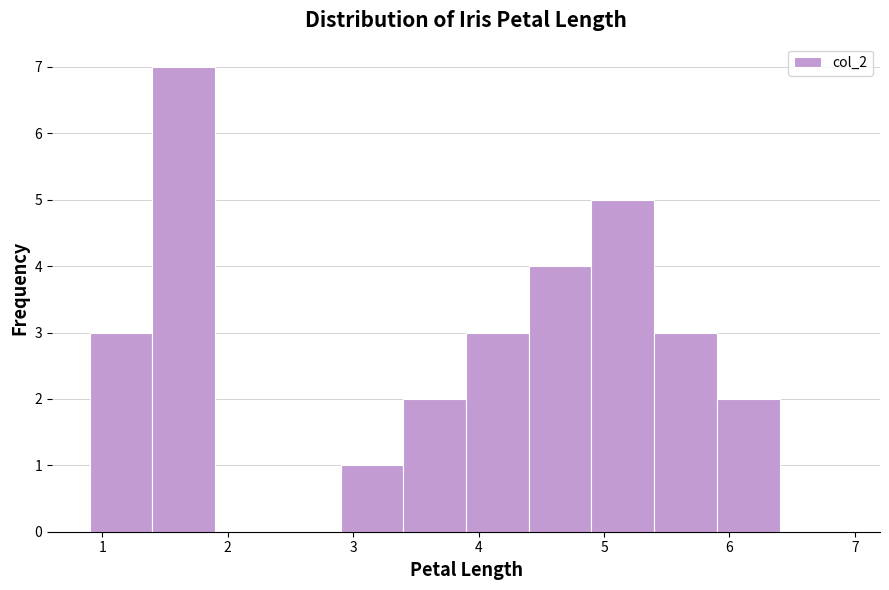

Reading left to right, transcribe this chart: for each bar, give the range it covers on the x-axis and its height. The values are not printed on the chart, so give them approximately, as read against the axis.

0.9 to 1.4: 3
1.4 to 1.9: 7
1.9 to 2.4: 0
2.4 to 2.9: 0
2.9 to 3.4: 1
3.4 to 3.9: 2
3.9 to 4.4: 3
4.4 to 4.9: 4
4.9 to 5.4: 5
5.4 to 5.9: 3
5.9 to 6.4: 2
6.4 to 6.9: 0